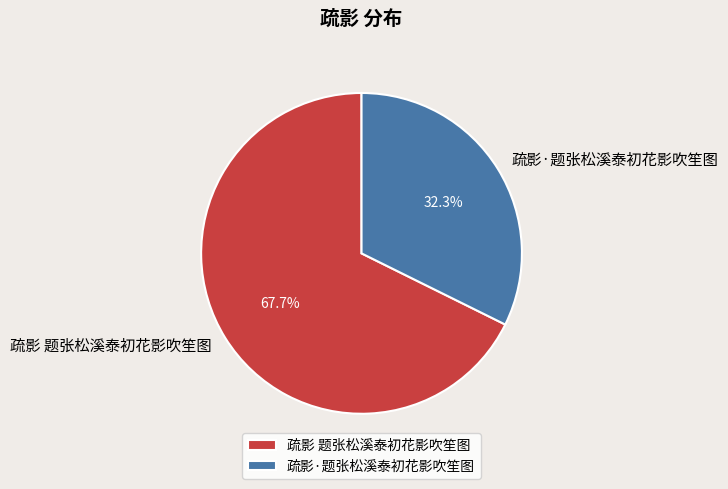

Is 疏影·题张松溪泰初花影吹笙图 the majority of the pie?

No